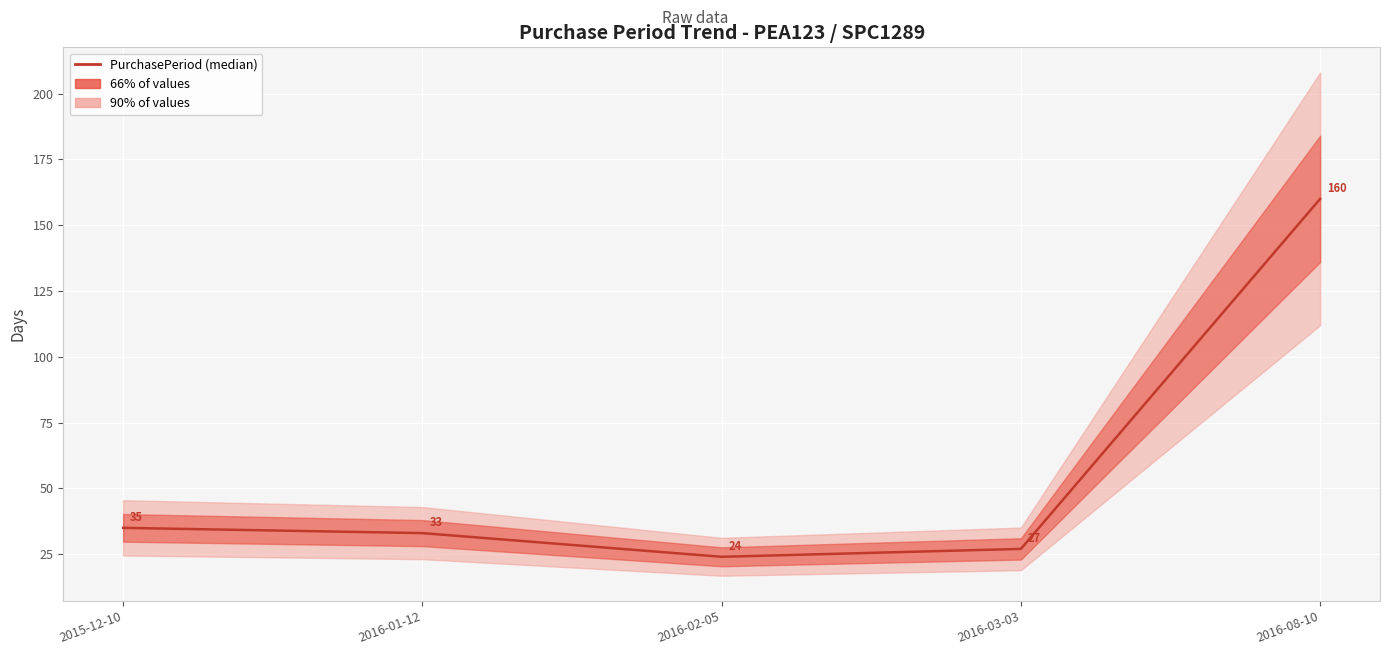

Where does the data first go above 33?

2015-12-10